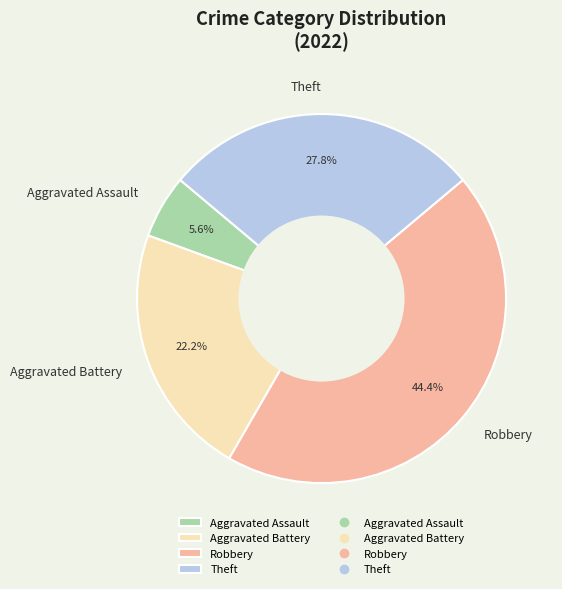

Between Robbery and Aggravated Assault, which is larger?

Robbery